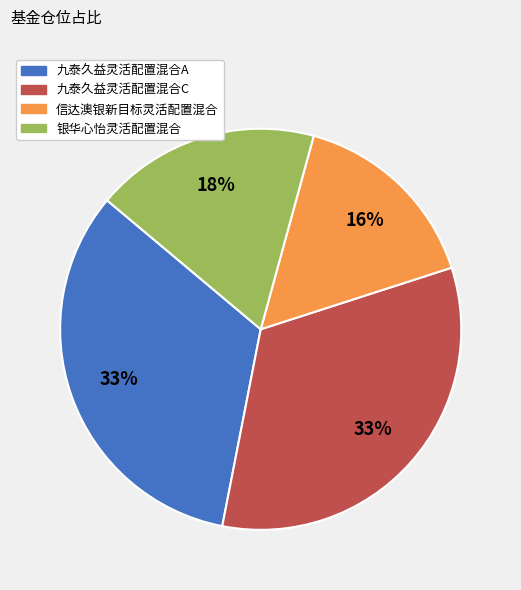

Does 九泰久益灵活配置混合C account for over 50% of the chart?

No